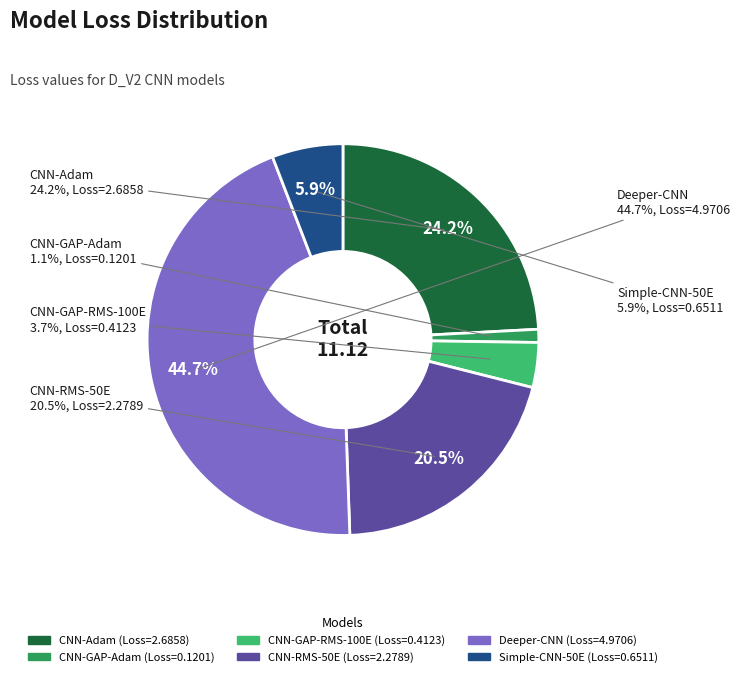

Combined, do CNN-Adam and CNN-GAP-Adam account for over 50%?

No